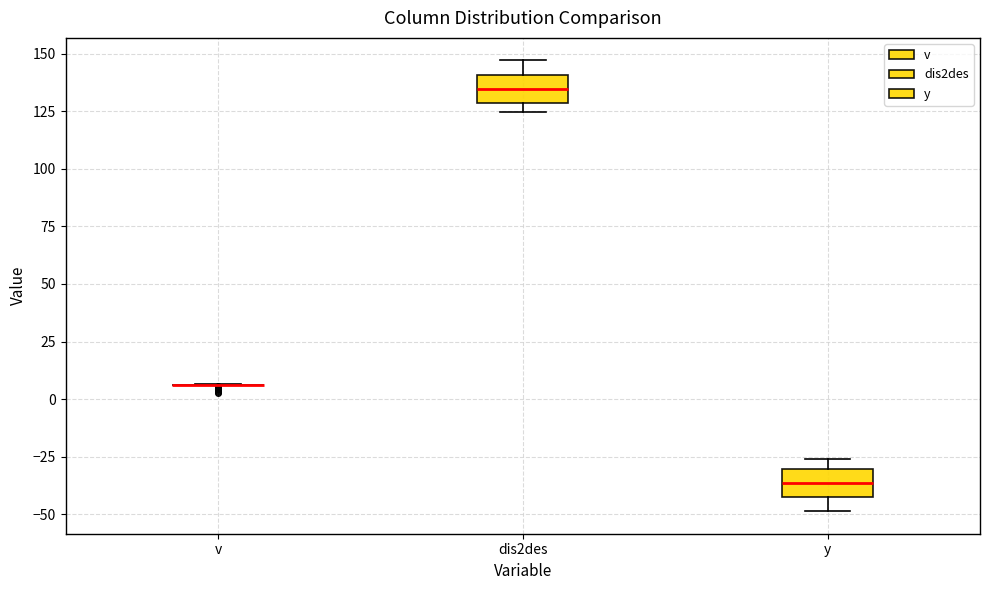

Reading left to right, transcribe this box plot: for each box, give where its median line is, the range the box spans, and where its two whiskers end, as read against the y-axis. The values are not printed on the chart, so give them approximately, as read against the axis.

v: box collapsed to a line at 5, whiskers 5 to 5
dis2des: median 135, box 130 to 140, whiskers 125 to 145
y: median -35, box -45 to -30, whiskers -50 to -25